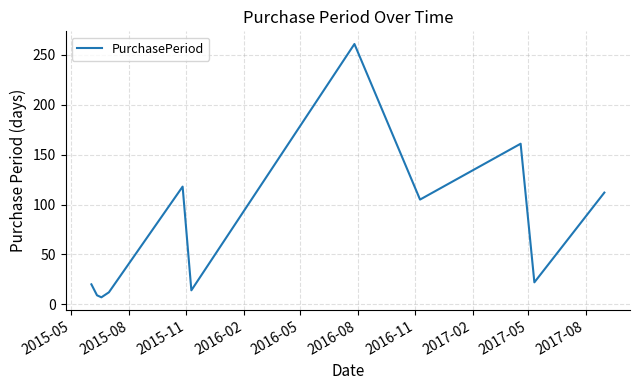

What is the minimum value shown in the chart?

7